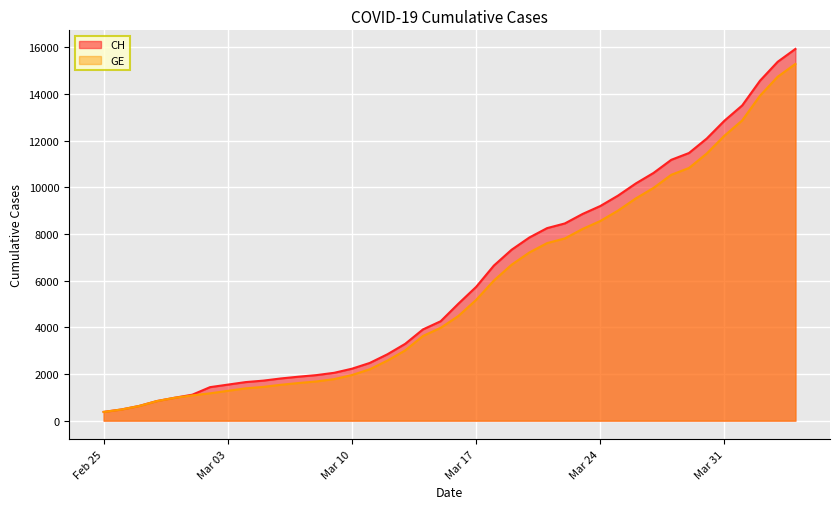

True or false: GE and CH intersect in this chart.

False